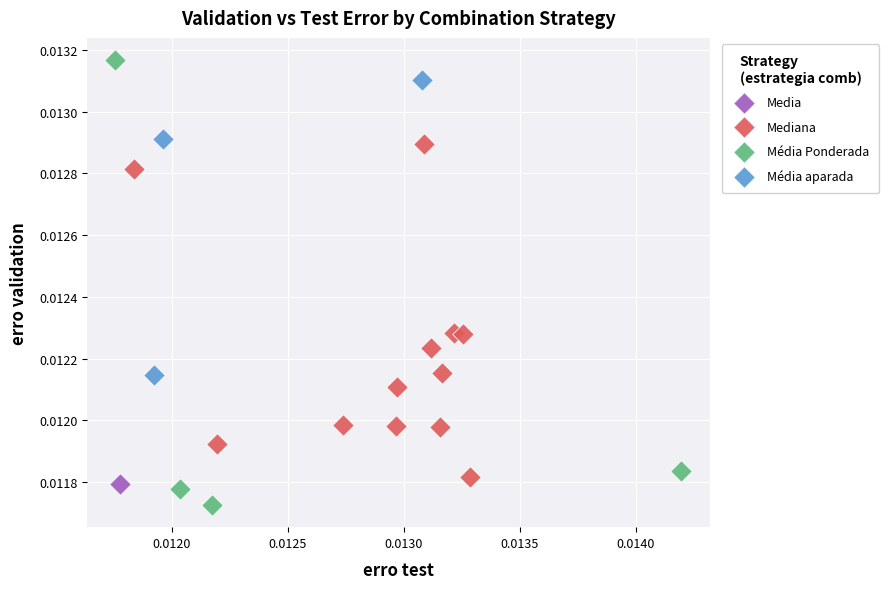

What are all the series names shown in the legend?

Media, Mediana, Média Ponderada, Média aparada